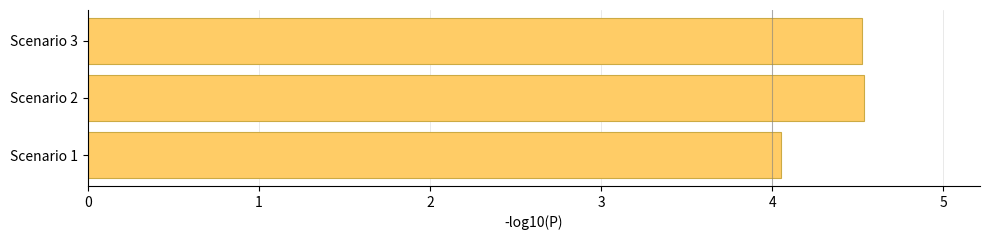

Read the value at Scenario 2.

4.5